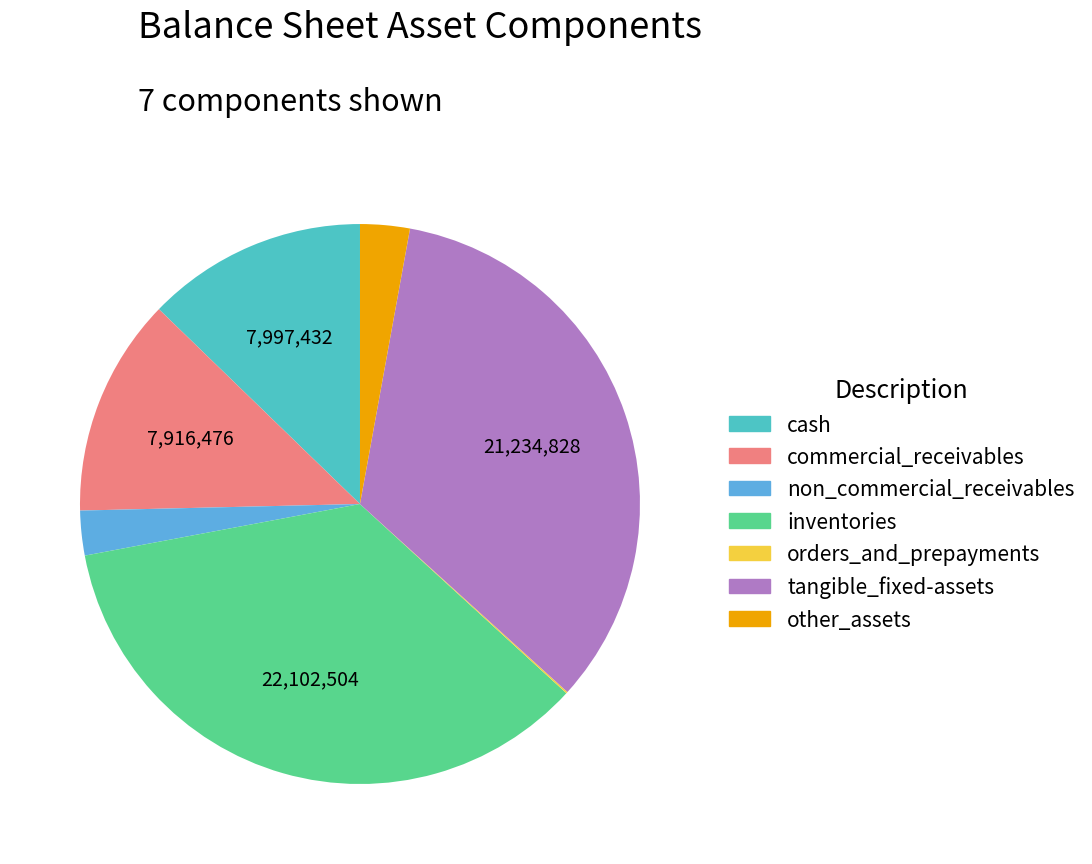

Does any single category account for the majority?

No